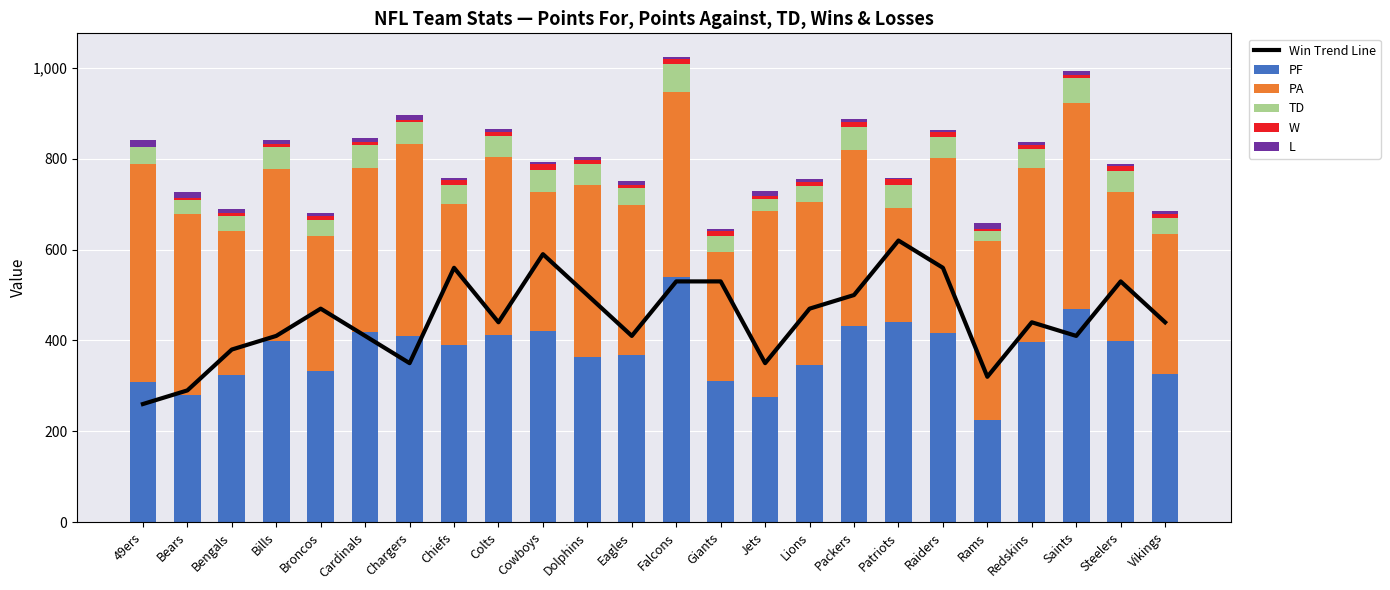

What is the sum of all PA values?

8719